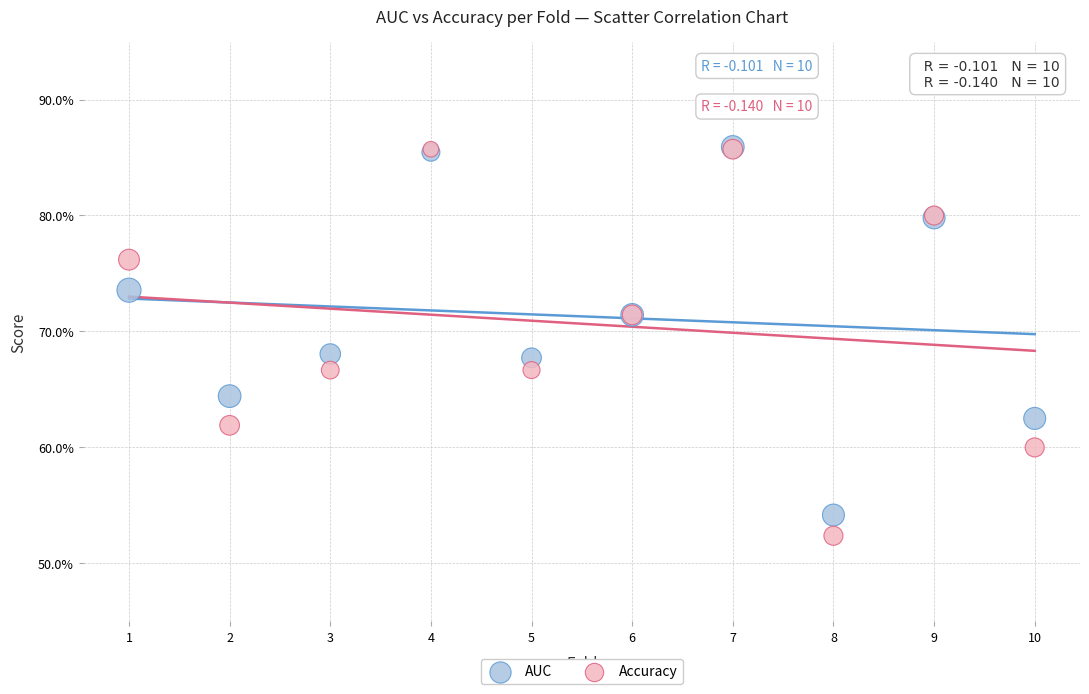

Which series has the largest Y range (max minus min)?

Accuracy